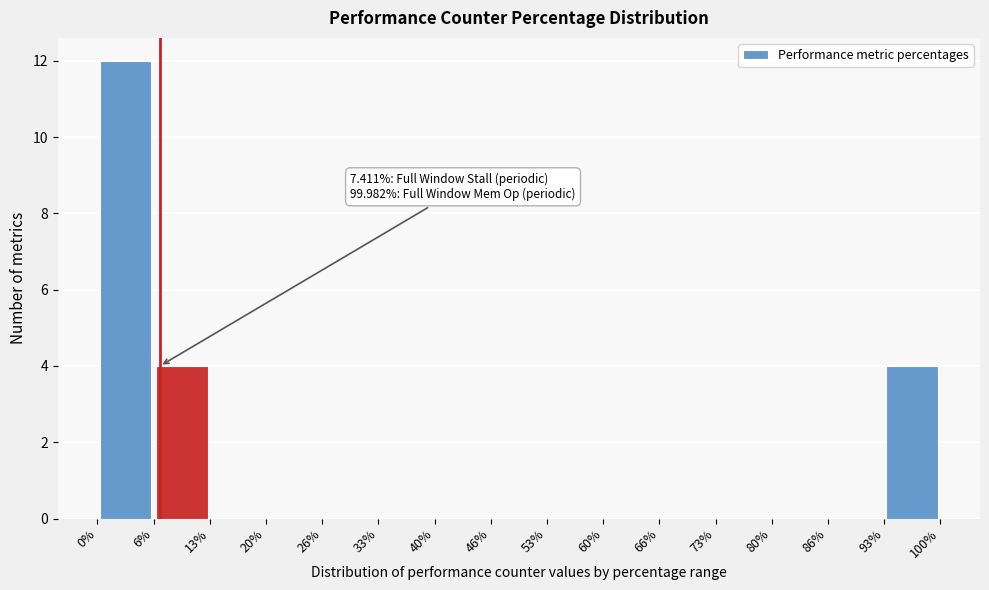

Over which range of the x-axis is the bar tallest?

0% to 6%